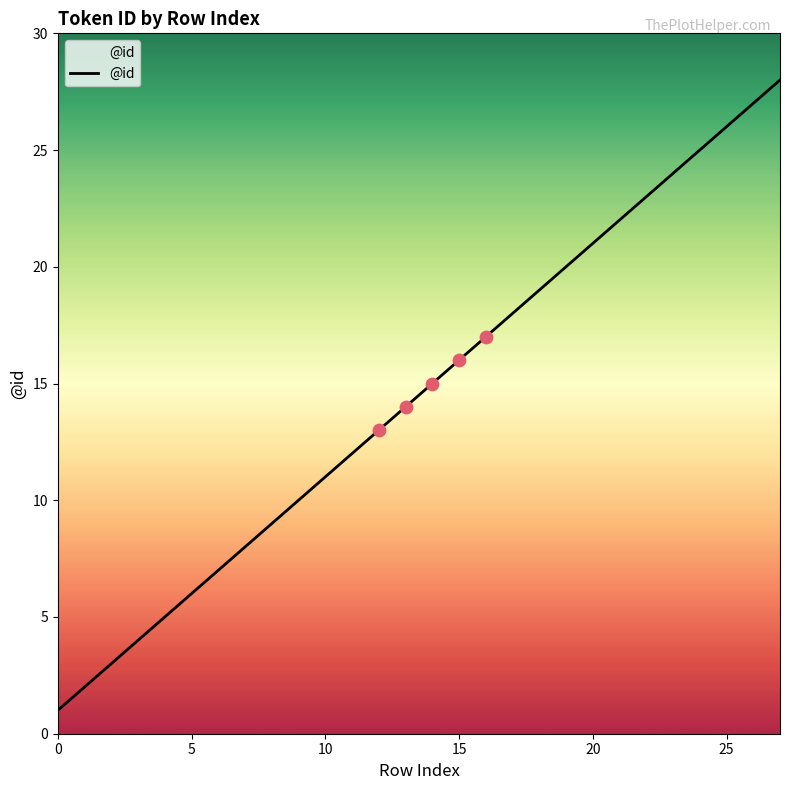

What is the difference between the maximum and minimum values?

27